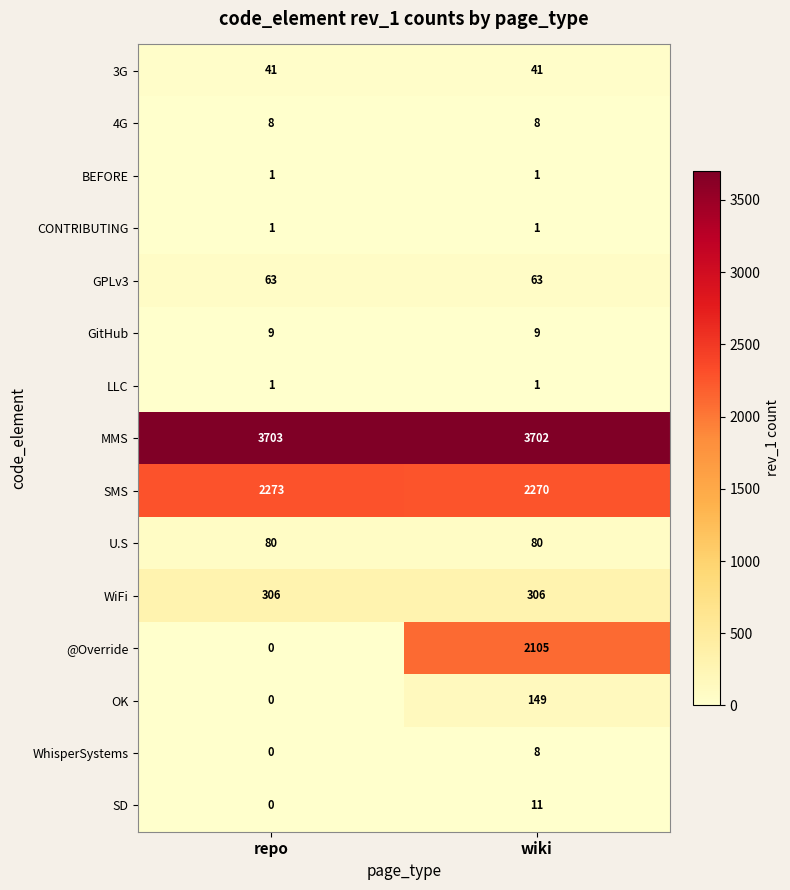

The value of WhisperSystems at wiki is 8. True or false?

True